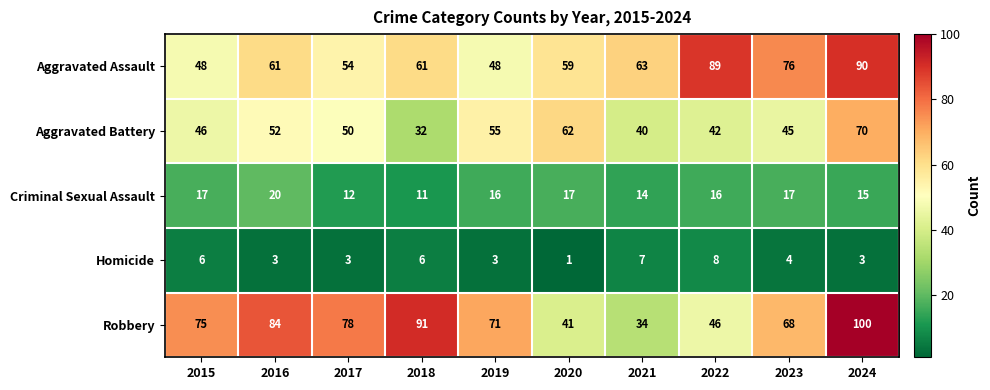

At which label is Aggravated Assault closest to 69?

2021